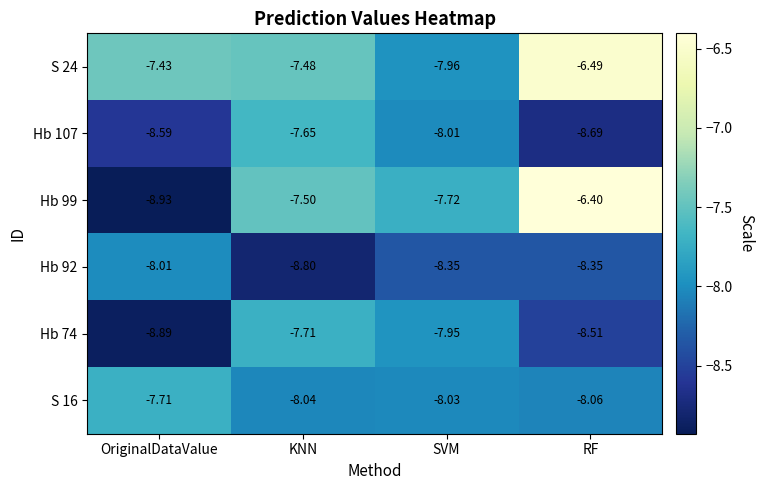

At which category is the sum across all series the highest?

RF